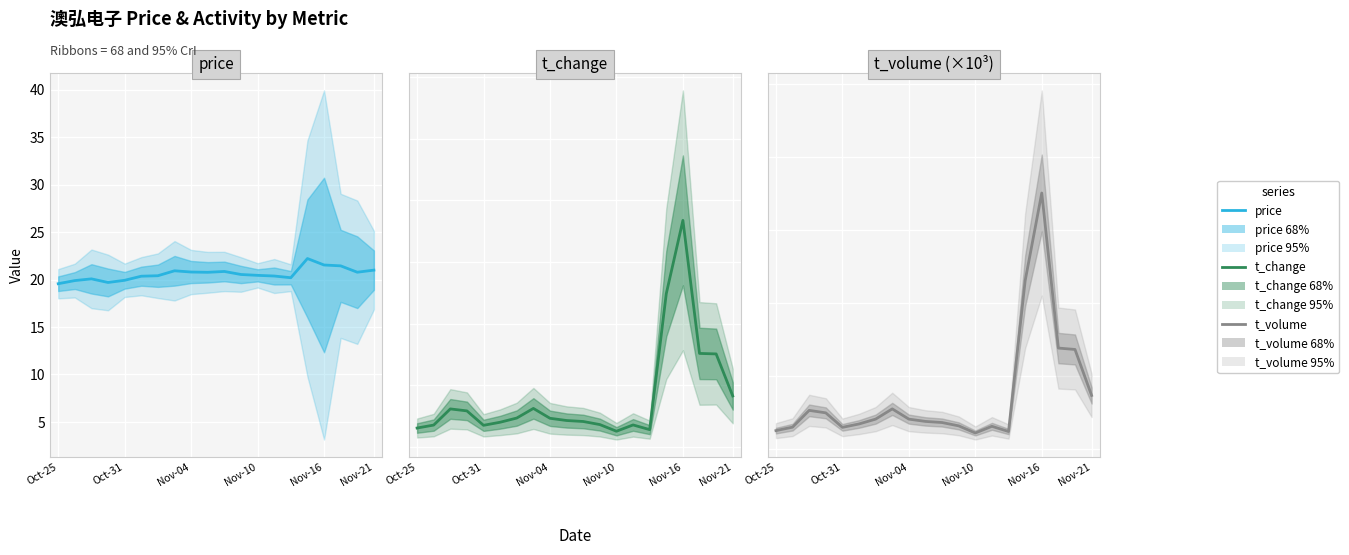

Read the price value at Nov-21.

21.0